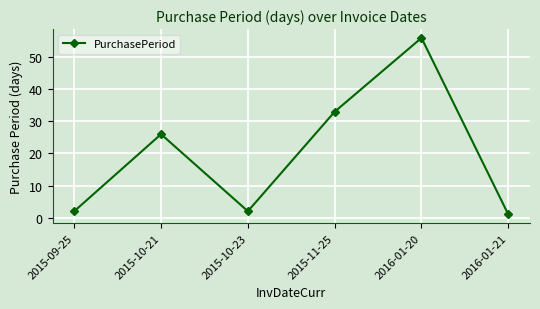

What position from the left is 2015-09-25?

1